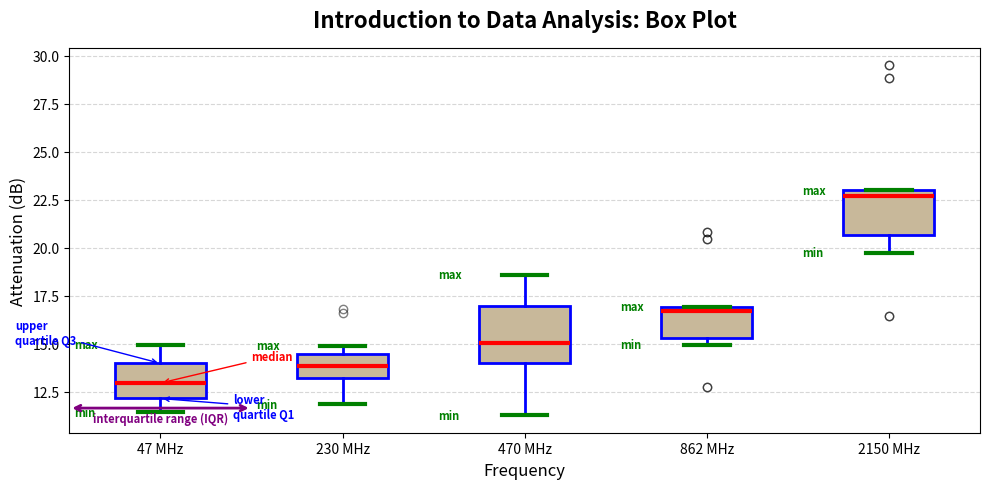

Reading left to right, read every box against the y-axis: the position of its median line, the range the box covers, and the ends of its whiskers. The values are not printed on the chart, so give them approximately, as read against the axis.

47 MHz: median 13.0, box 12.0 to 14.0, whiskers 11.5 to 15.0
230 MHz: median 14.0, box 13.0 to 14.5, whiskers 12.0 to 15.0
470 MHz: median 15.0, box 14.0 to 17.0, whiskers 11.5 to 18.5
862 MHz: median 16.5, box 15.5 to 17.0, whiskers 15.0 to 17.0
2150 MHz: median 22.5, box 20.5 to 23.0, whiskers 20.0 to 23.0